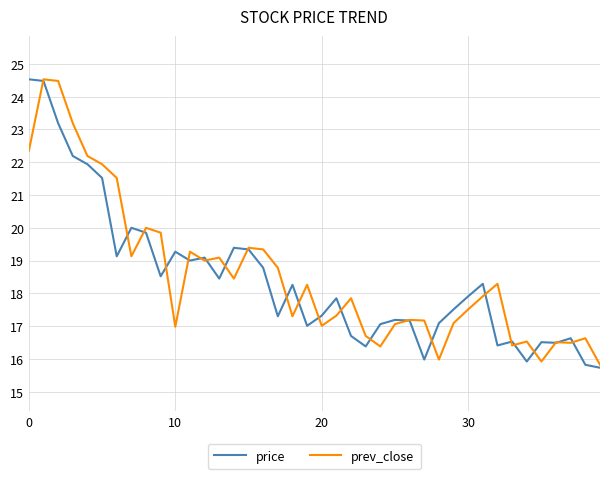

What is the greatest value displayed?

24.5